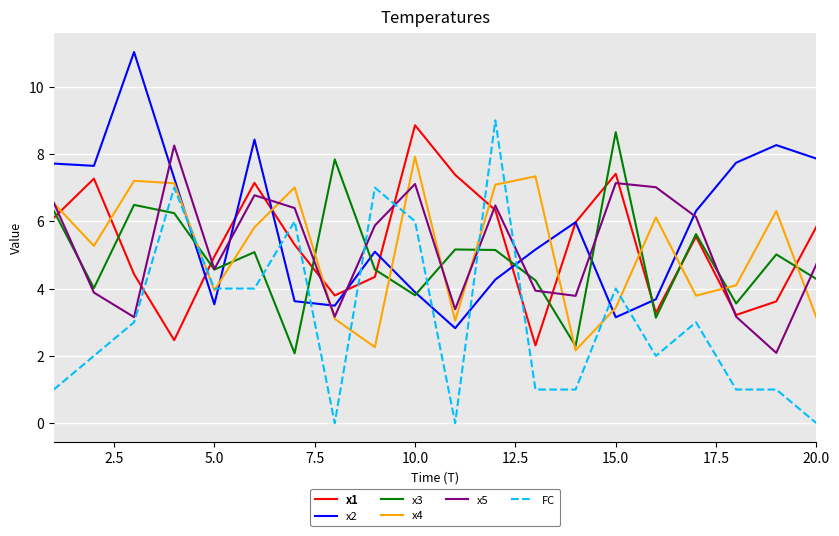

Which series has the largest total across all categories?

x2